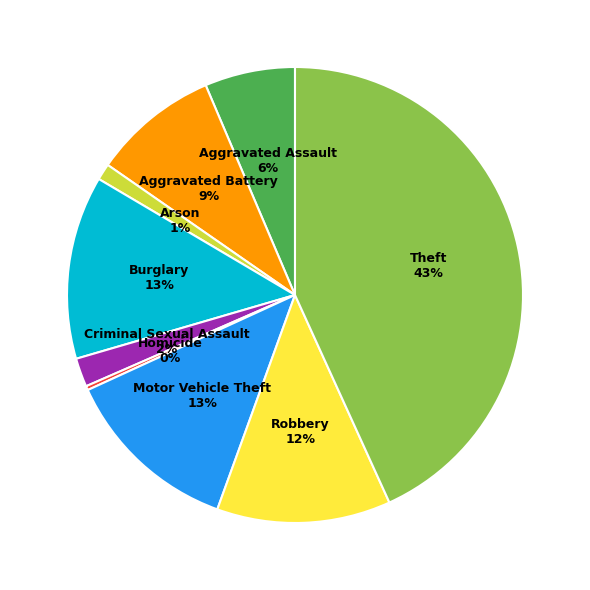

Count the number of slices in the pie.

9